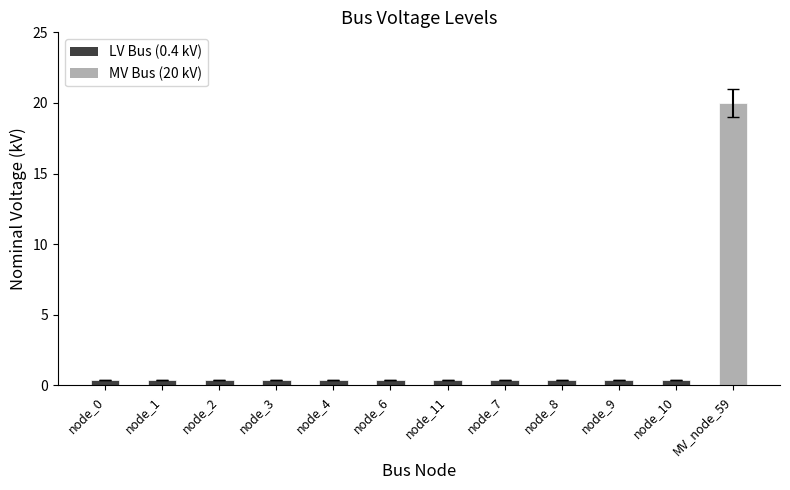

What is the label of the 7th bar from the right?

node_6